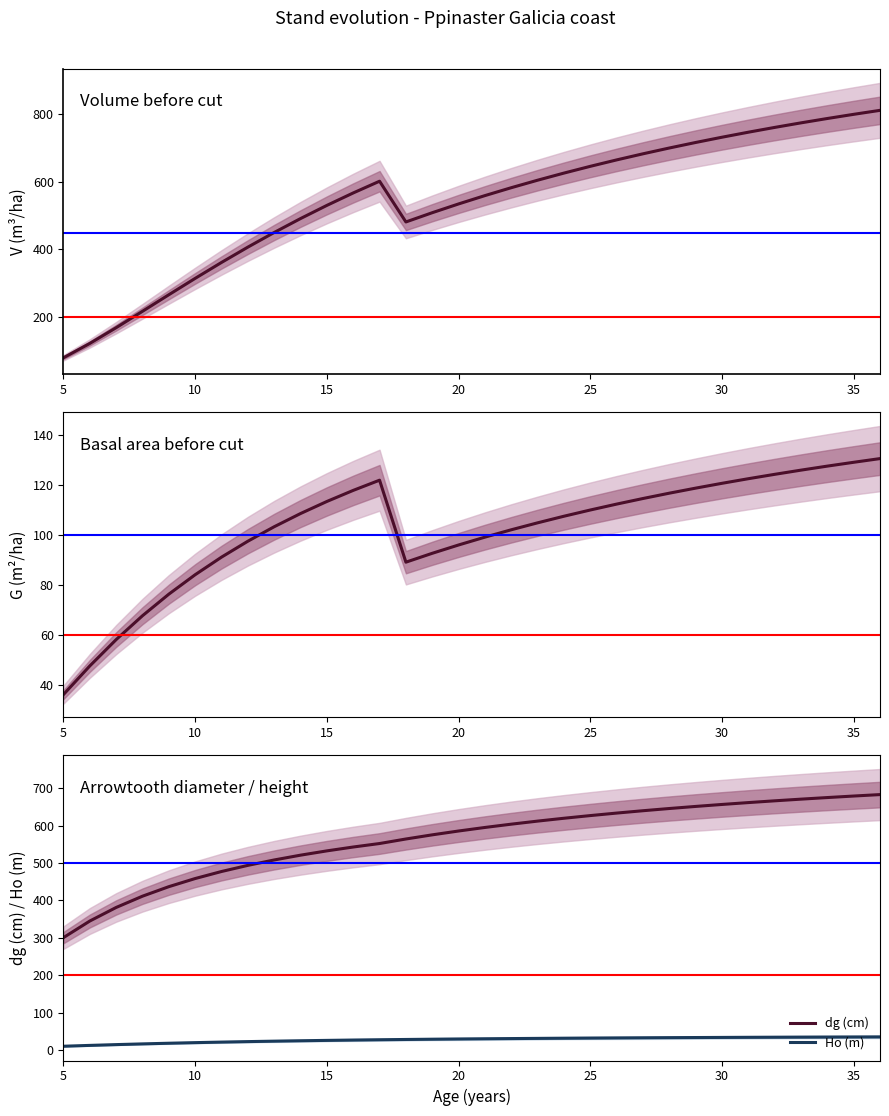

What is the lowest value of the dg (cm) series?

300.8